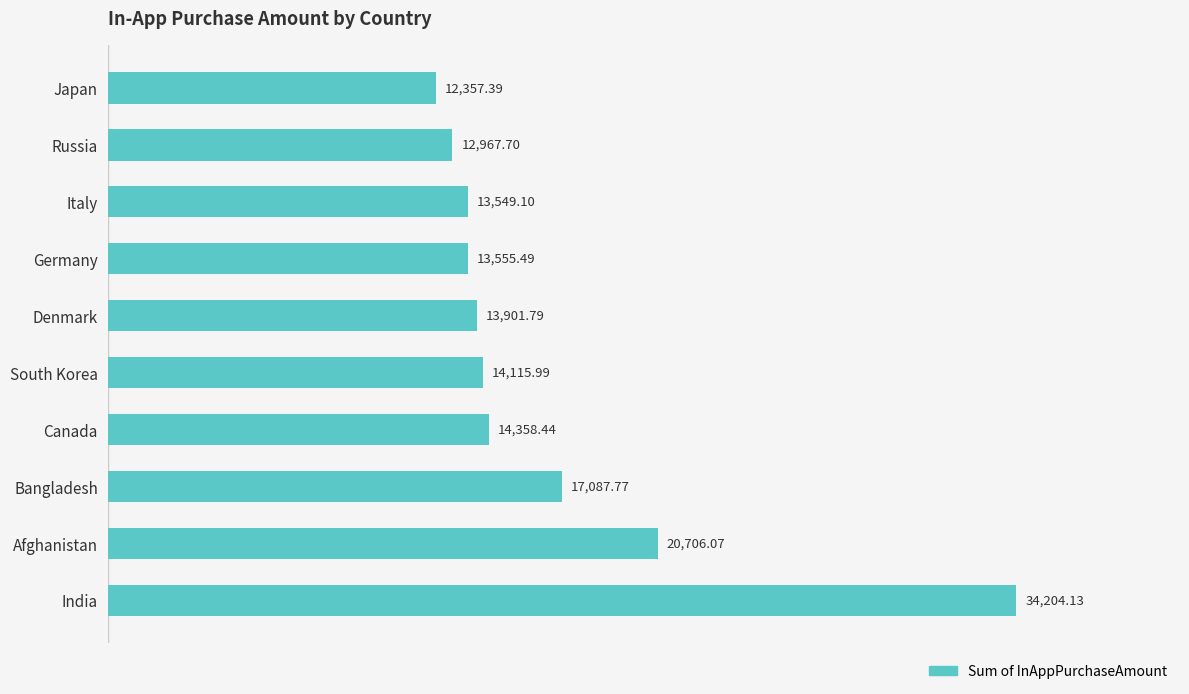

Rank the categories by value from lowest to highest.

Japan, Russia, Italy, Germany, Denmark, South Korea, Canada, Bangladesh, Afghanistan, India